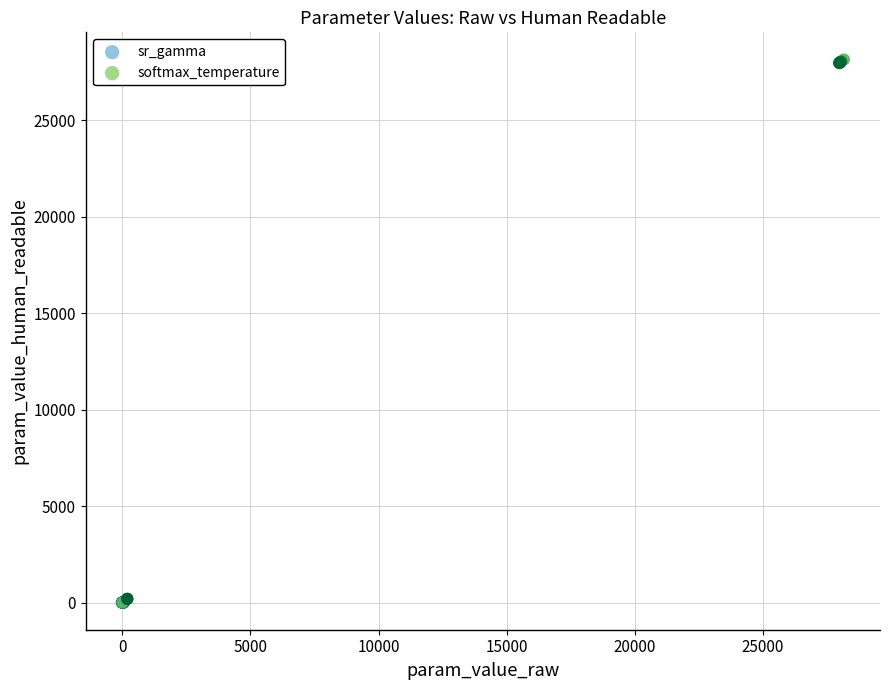

Which series reaches the maximum Y coordinate?

softmax_temperature